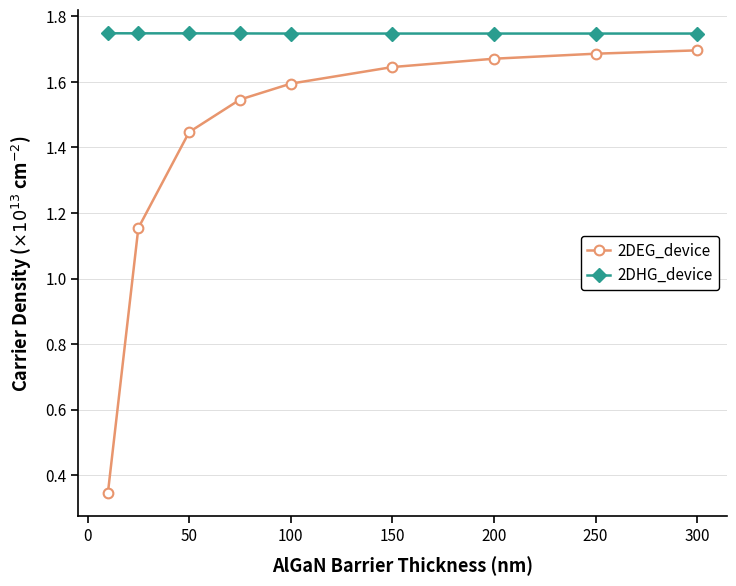

What are all the series names shown in the legend?

2DEG_device, 2DHG_device